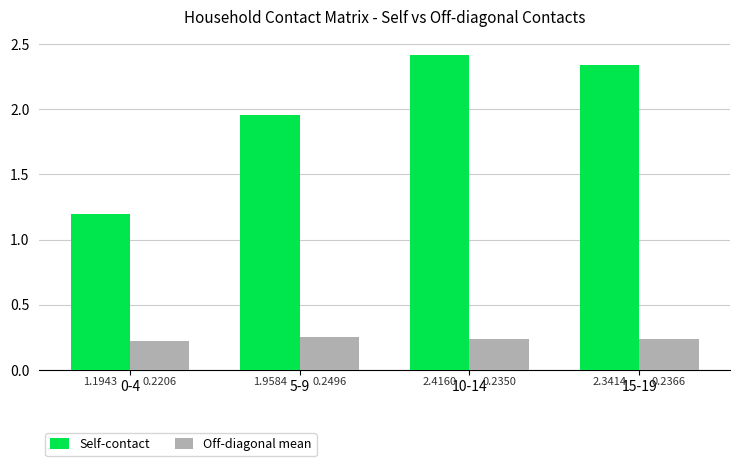

What are all the series names shown in the legend?

Self-contact, Off-diagonal mean